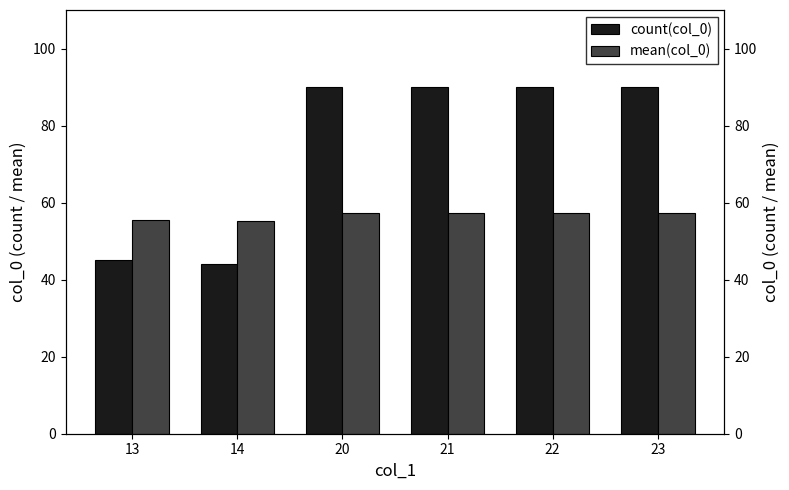

What is the highest value of the mean(col_0) series?

57.3